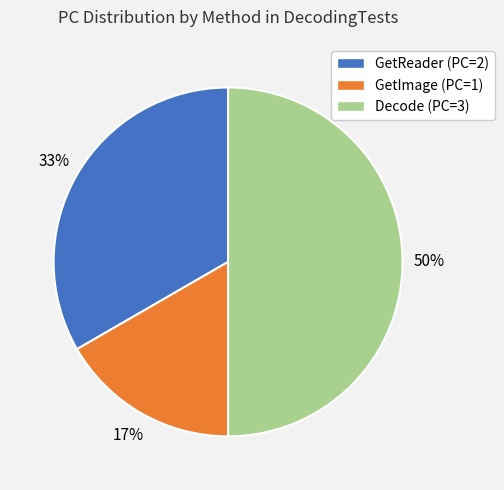

To the nearest percent, what percentage of the pie is GetReader (PC=2)?

33%